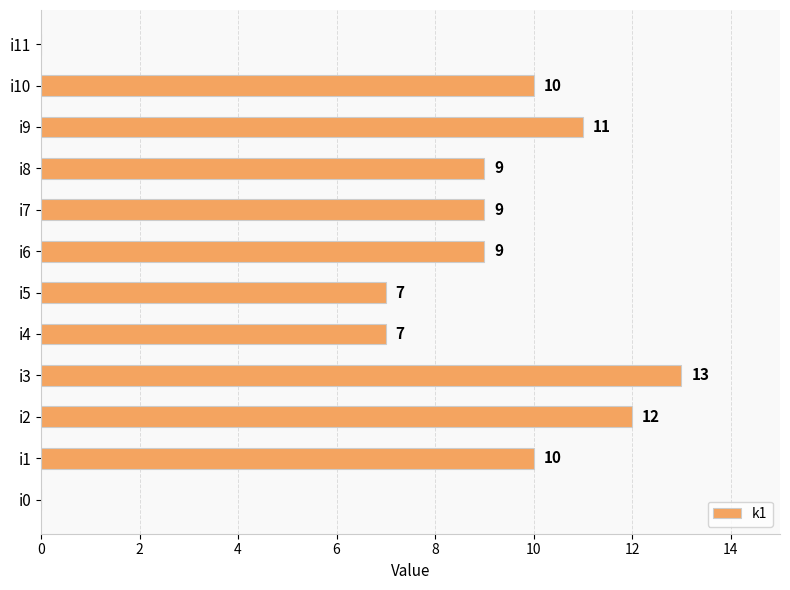

The chart shows a value of 7 at i4. True or false?

True